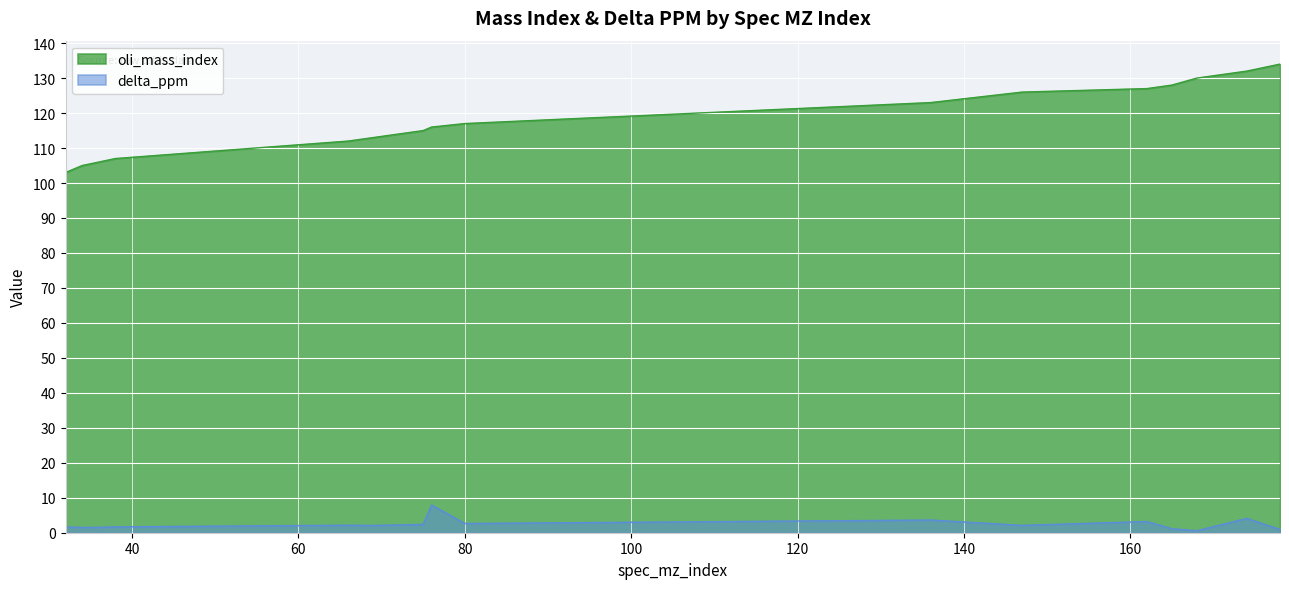

What is the difference between the maximum and second lowest values in the delta_ppm series?

7.0